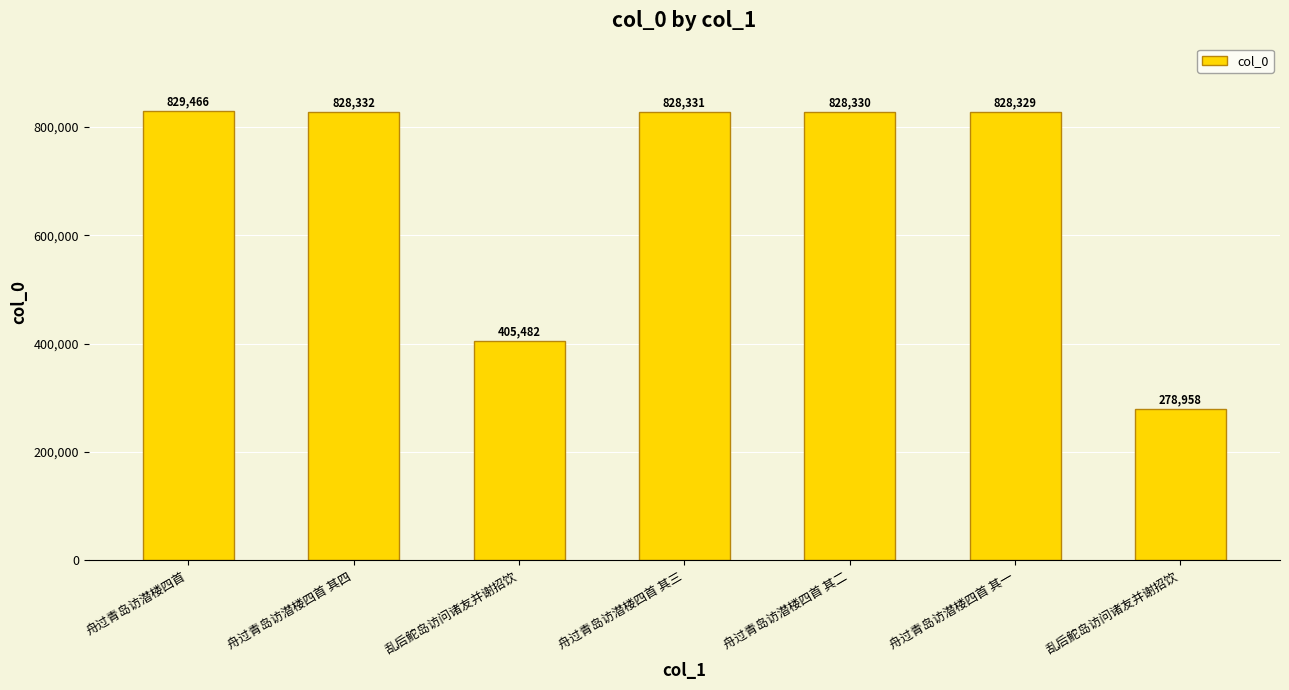

Count the number of categories in the chart.

7